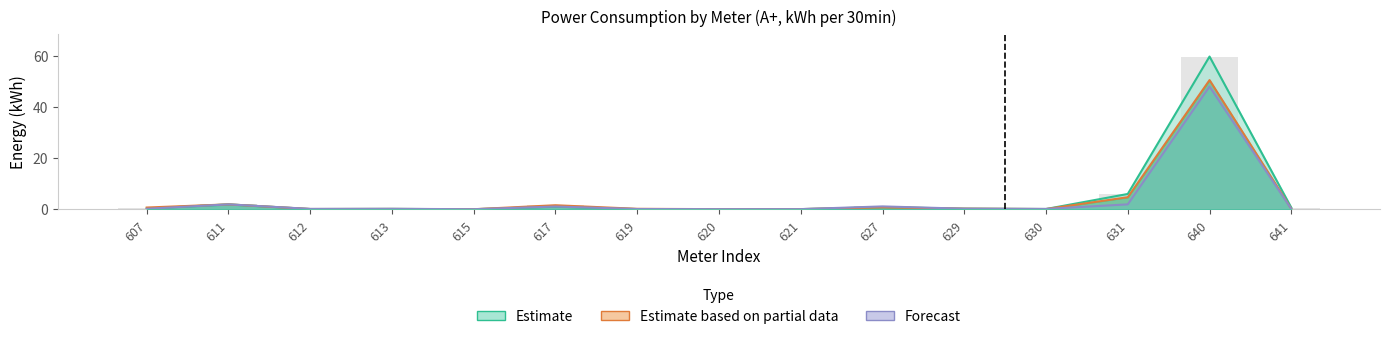

What is the value of the Forecast bar at the 10th from the left?

1.1